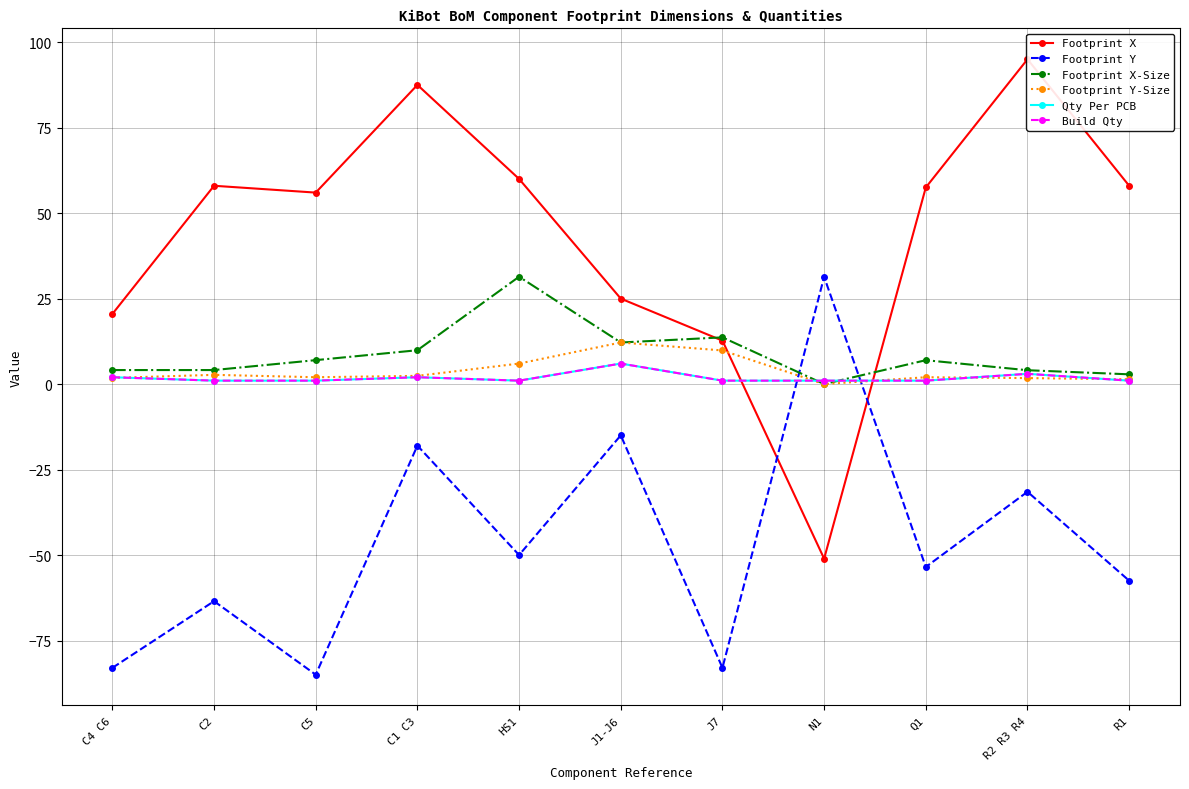

At J1-J6, list the series in order from smallest to largest.

Footprint Y, Qty Per PCB, Build Qty, Footprint X-Size, Footprint Y-Size, Footprint X